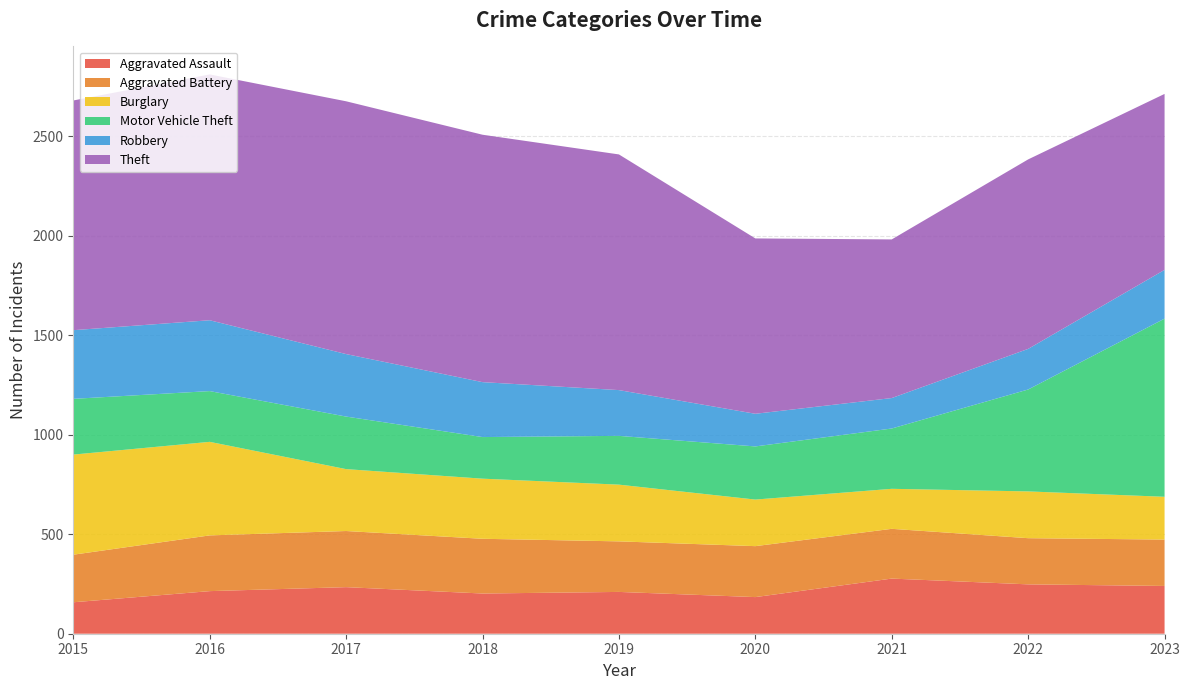

Reading left to right, list all the values displayed in this chart.

Aggravated Assault: 2015=158	2016=214	2017=234	2018=202	2019=210	2020=184	2021=277	2022=248	2023=240
Aggravated Battery: 2015=239	2016=280	2017=282	2018=275	2019=254	2020=256	2021=250	2022=232	2023=233
Burglary: 2015=503	2016=470	2017=311	2018=302	2019=285	2020=234	2021=201	2022=235	2023=215
Motor Vehicle Theft: 2015=280	2016=255	2017=264	2018=209	2019=245	2020=267	2021=303	2022=512	2023=895
Robbery: 2015=345	2016=356	2017=314	2018=276	2019=230	2020=164	2021=153	2022=204	2023=245
Theft: 2015=1154	2016=1235	2017=1270	2018=1243	2019=1184	2020=881	2021=797	2022=952	2023=884